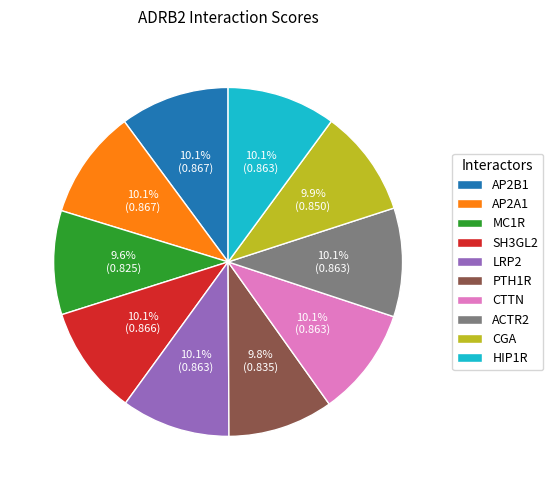

Does any single category account for the majority?

No